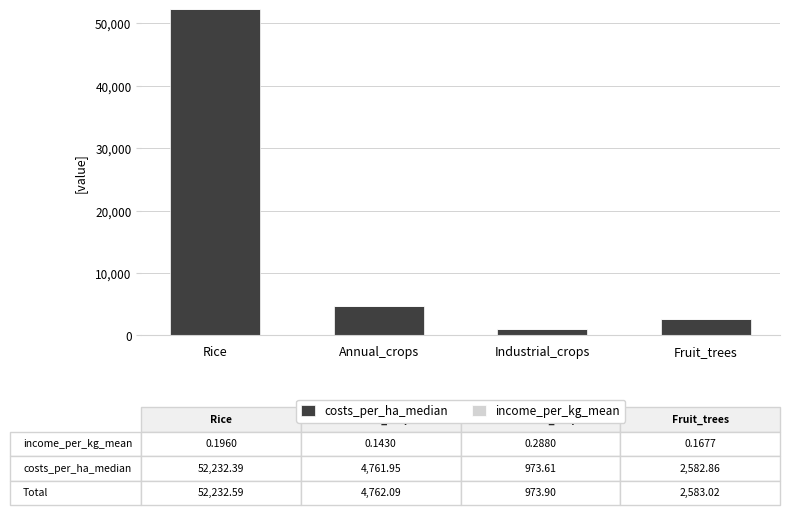

The costs_per_ha_median series shows 4761.9 at Annual_crops. True or false?

True